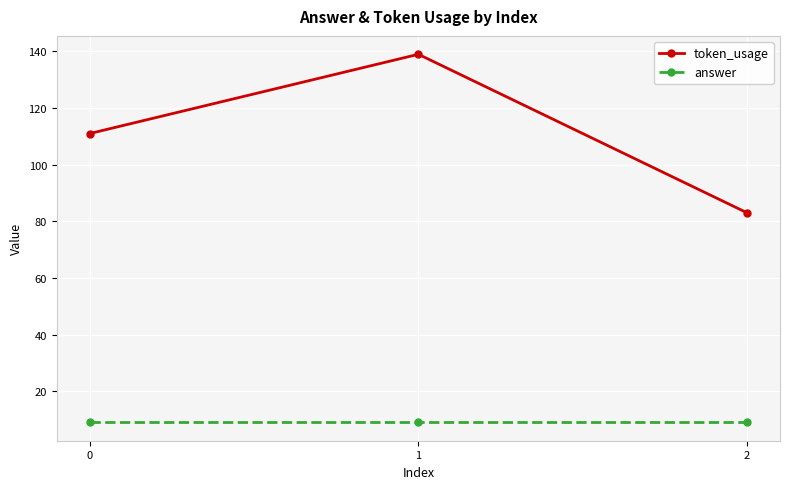

Rank the series at 2 from lowest to highest value.

answer, token_usage